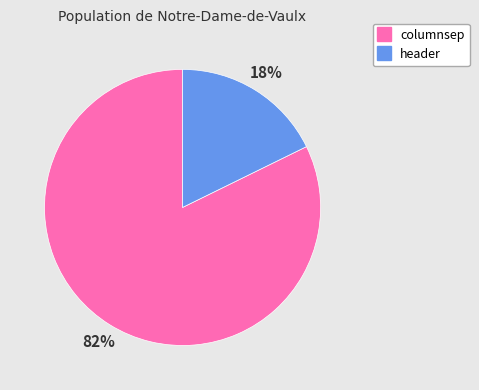

What percentage is the columnsep slice, to the nearest percent?

82%